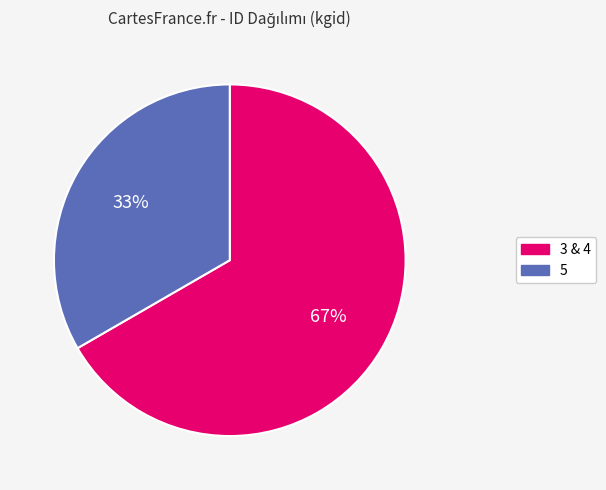

Count the number of slices in the pie.

2